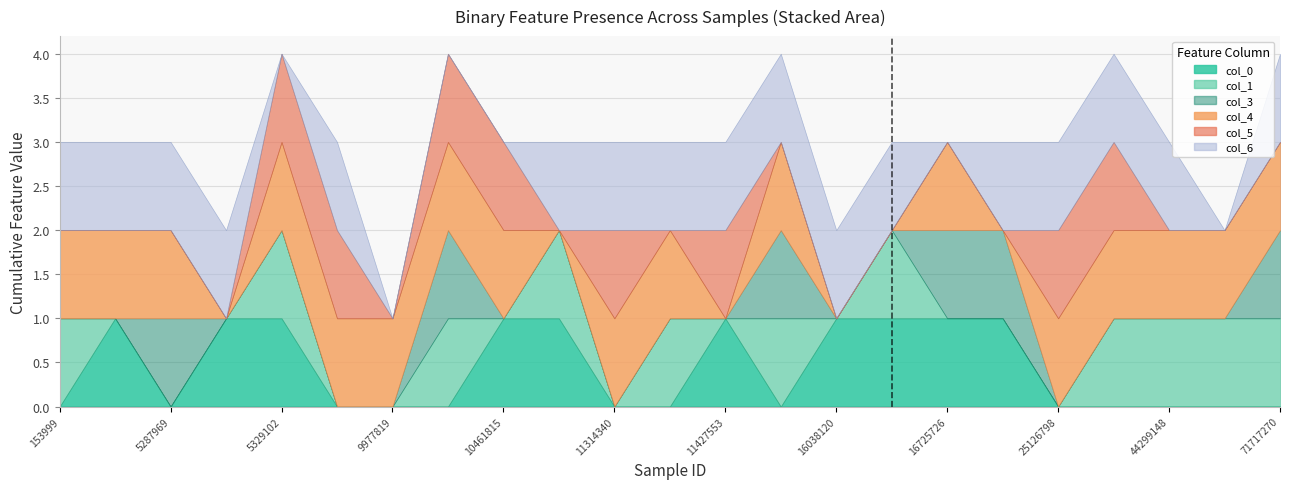

What is the maximum value for col_6?

1